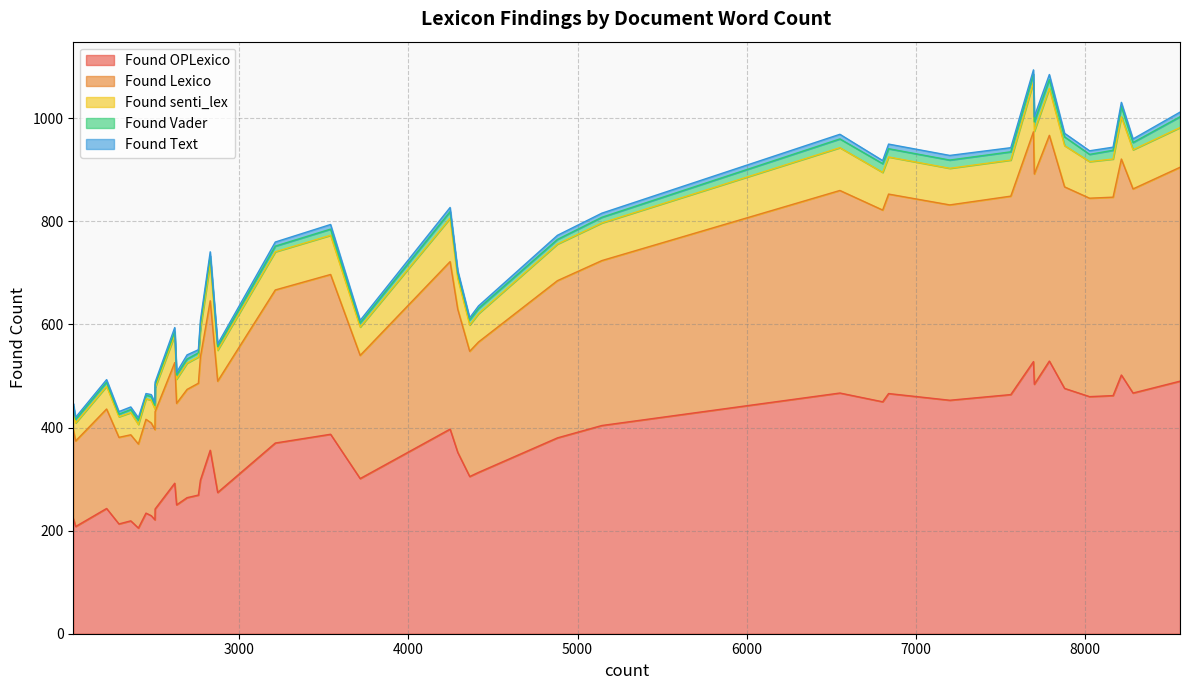

What are all the series names shown in the legend?

Found OPLexico, Found Lexico, Found senti_lex, Found Vader, Found Text